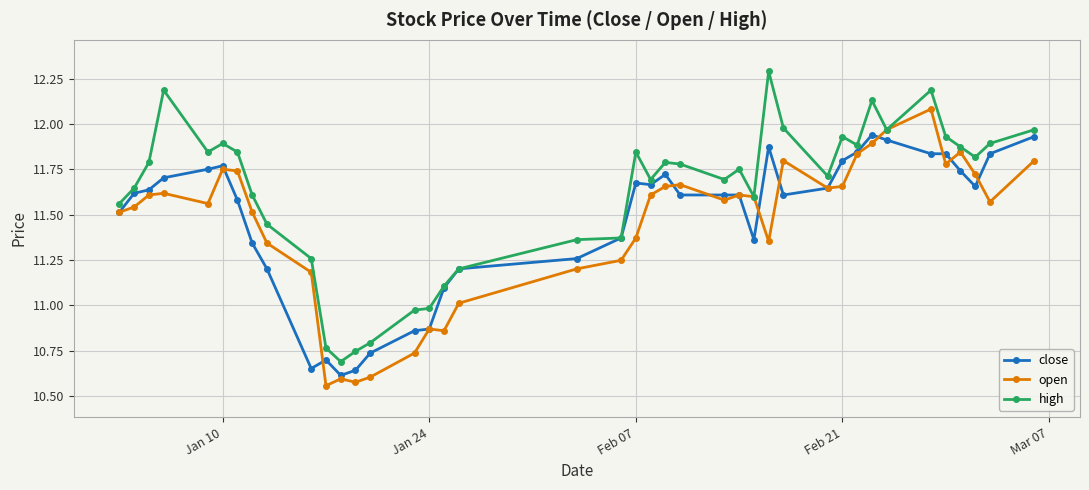

How many data points does each series have?

40